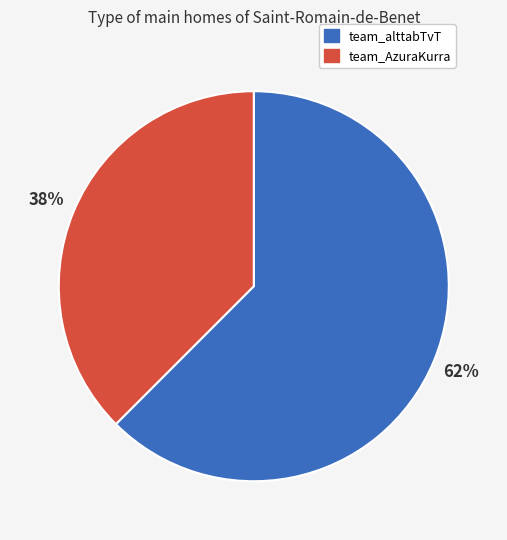

To the nearest percent, what is the combined percentage of team_alttabTvT and team_AzuraKurra?

100%